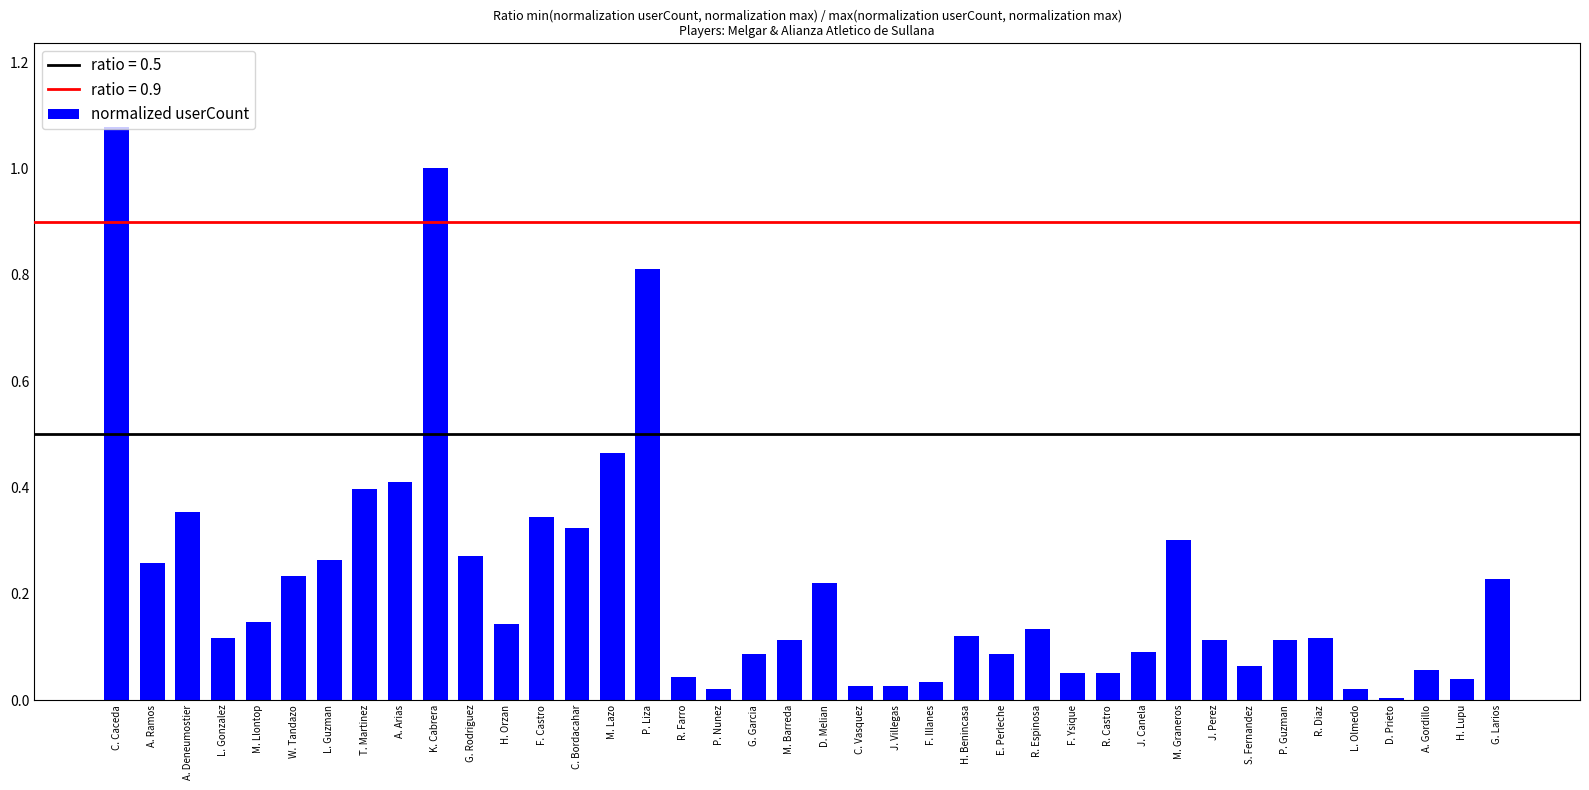

The value at S. Fernandez is 0.1. True or false?

True